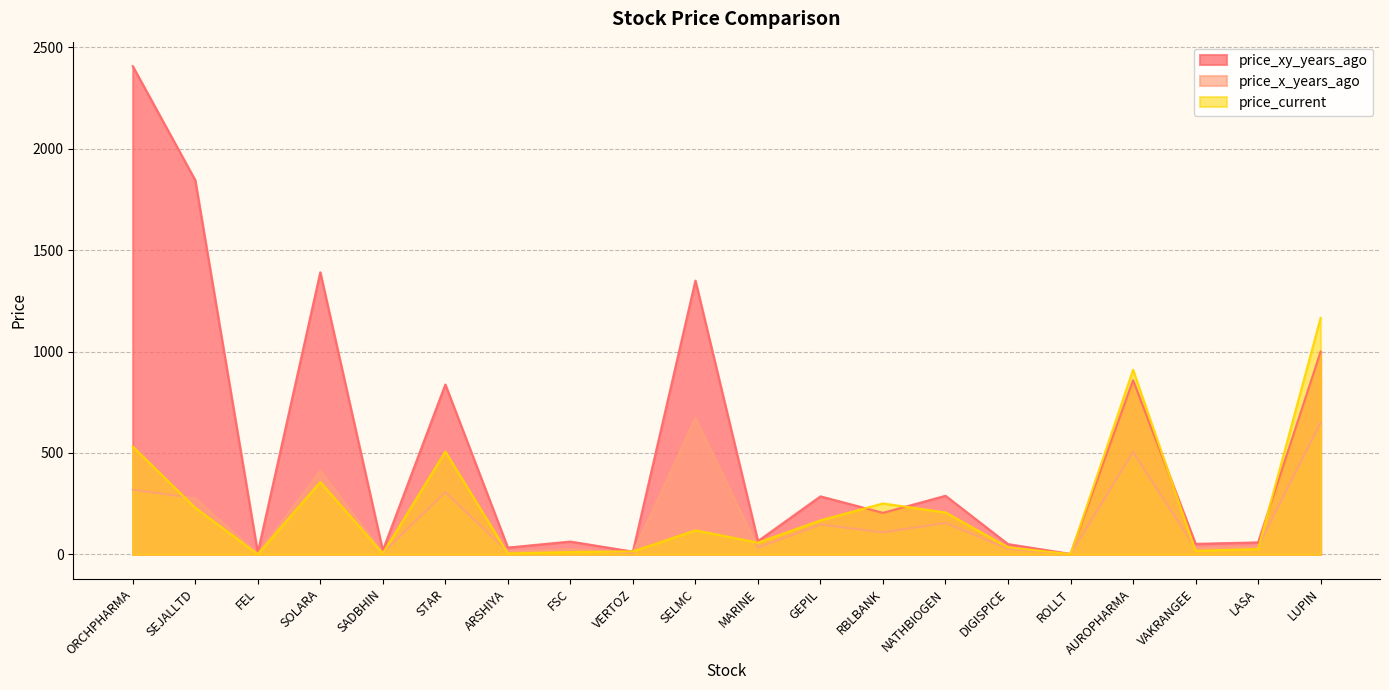

Where does the price_current series first go above 118?

ORCHPHARMA